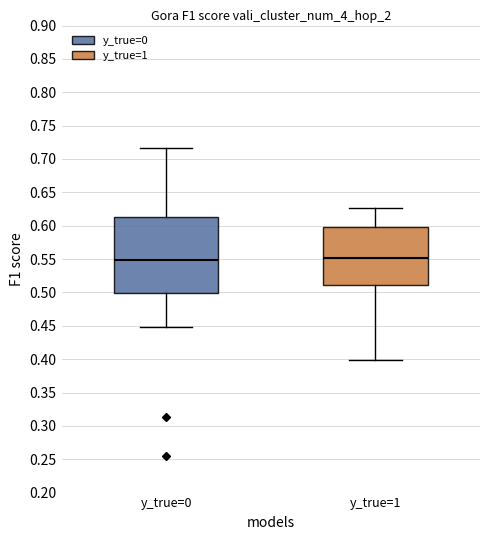

Reading left to right, transcribe this box plot: for each box, give where its median line is, the range the box spans, and where its two whiskers end, as read against the y-axis. The values are not printed on the chart, so give them approximately, as read against the axis.

y_true=0: median 0.550, box 0.500 to 0.610, whiskers 0.450 to 0.715
y_true=1: median 0.550, box 0.510 to 0.600, whiskers 0.400 to 0.625